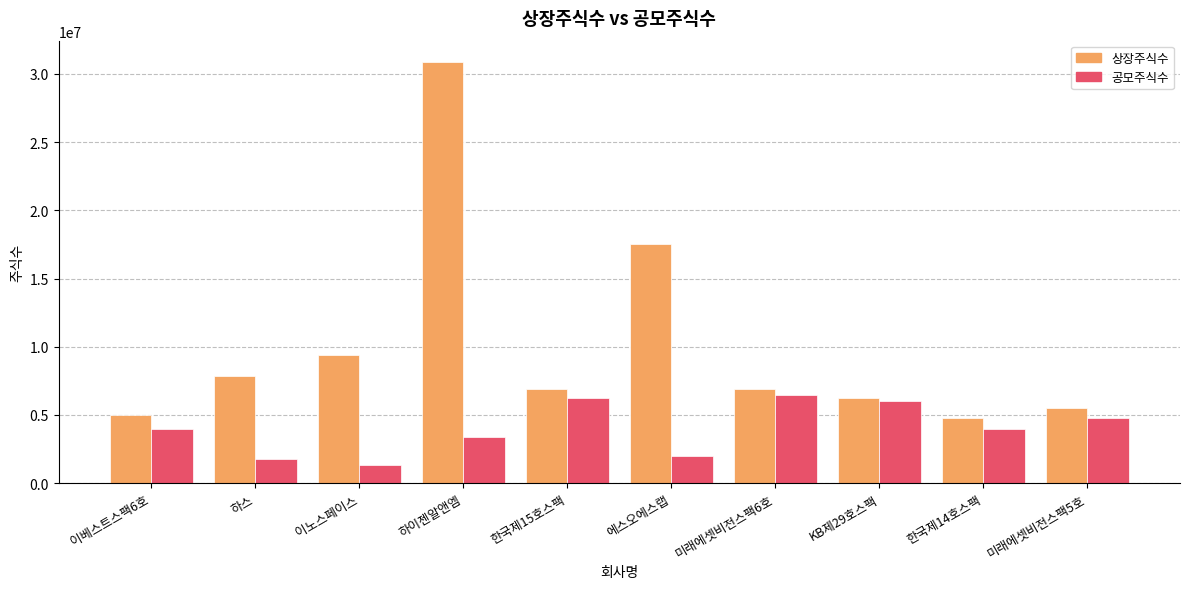

What is the value of the 공모주식수 bar at the 8th from the left?

6000000